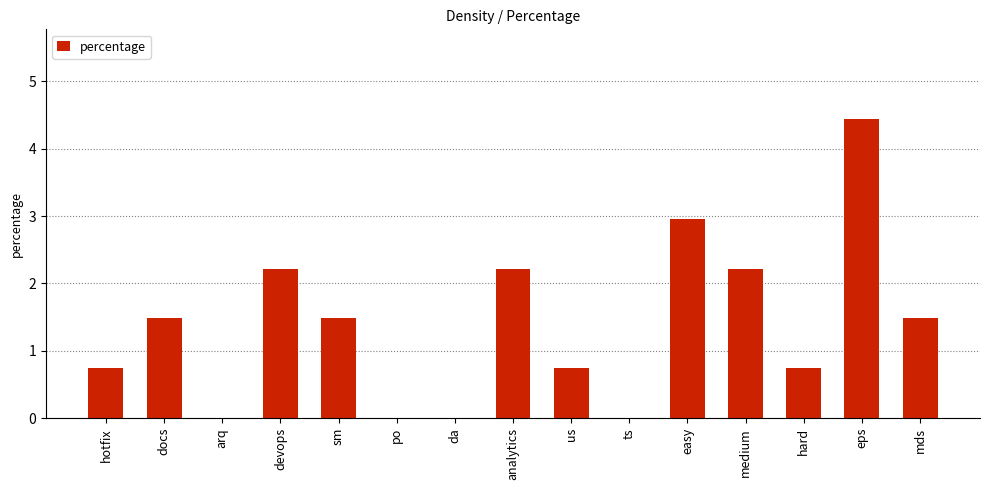

What is the sum of all values?

20.7